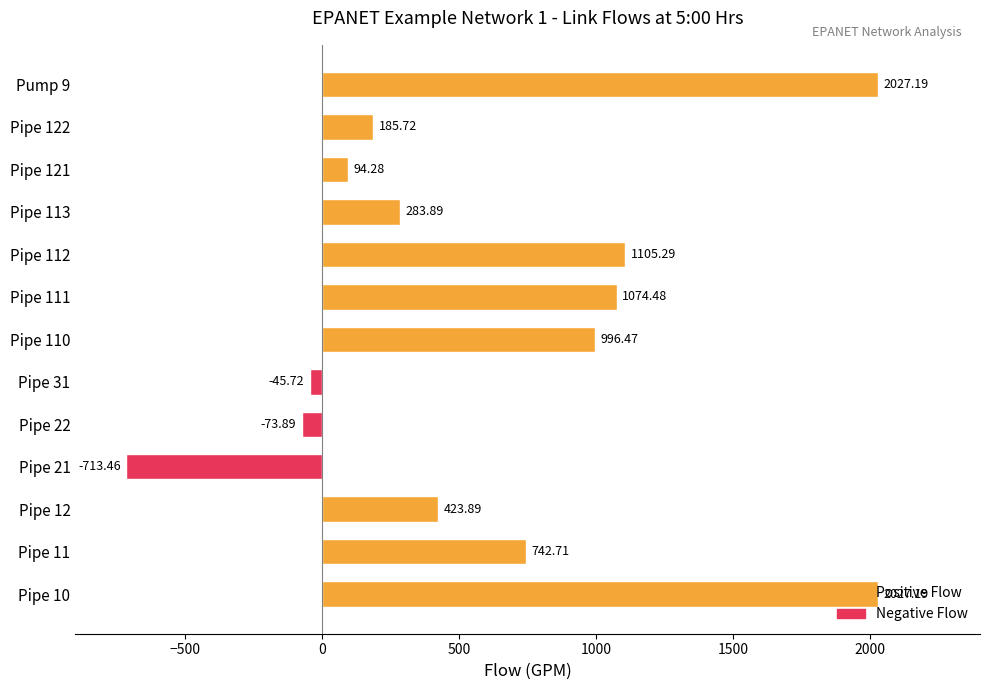

How many series are shown in this chart?

1